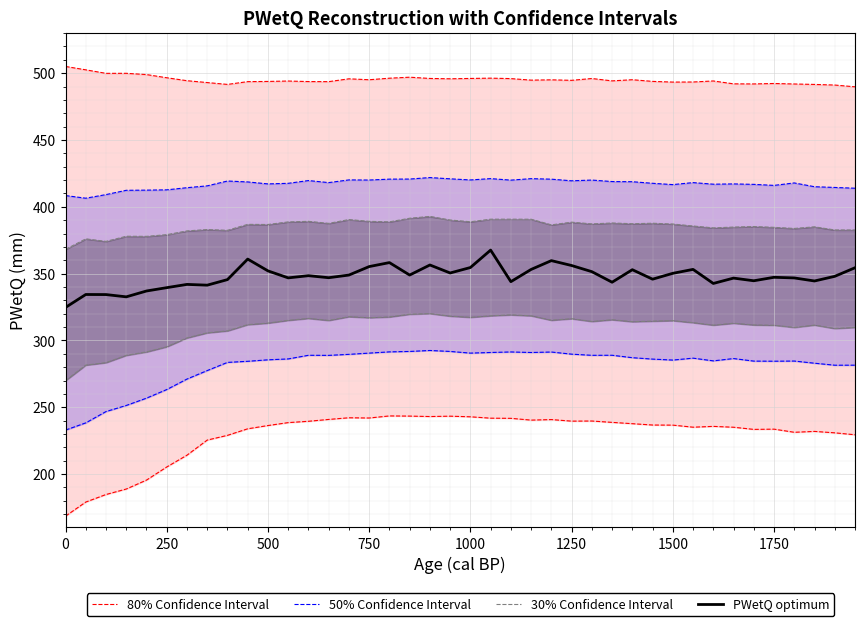

What is the maximum value for PWetQ optimum?

367.6